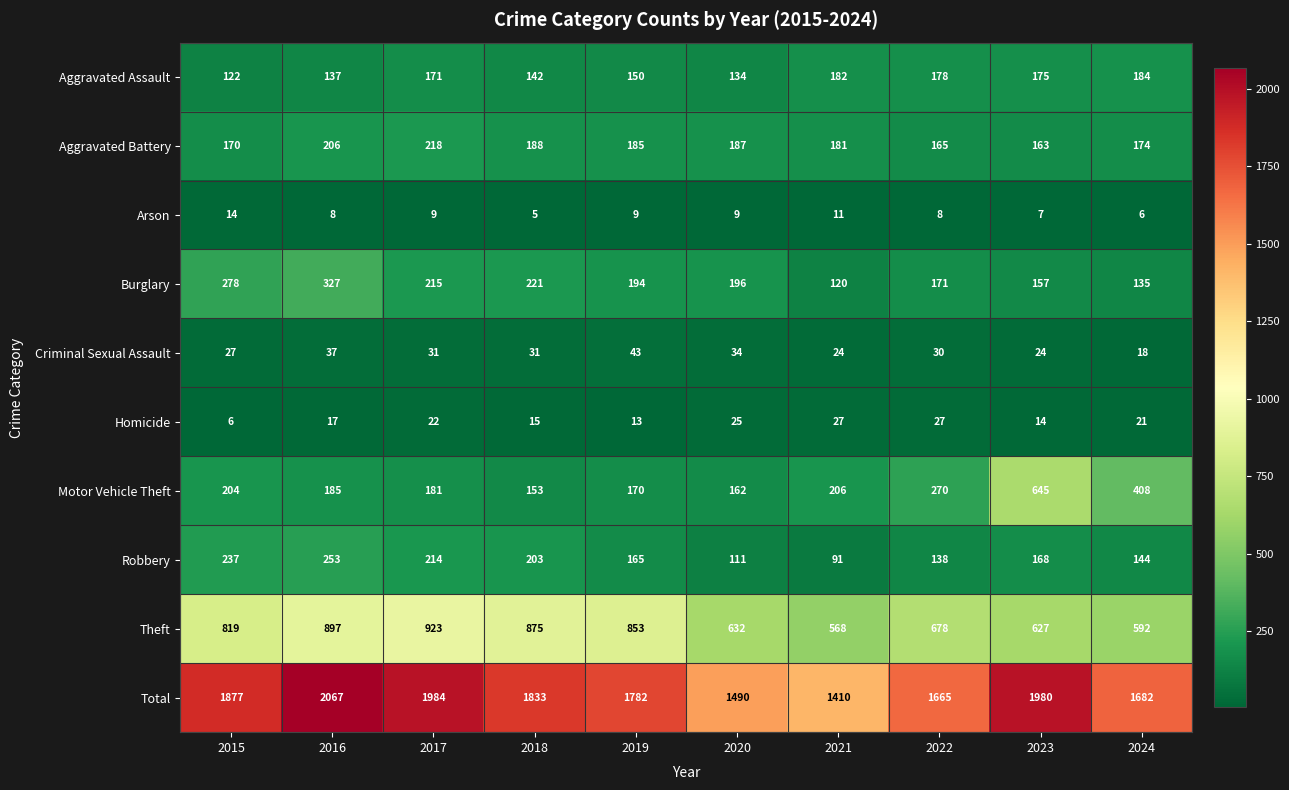

The Aggravated Assault series shows 122 at 2015. True or false?

True